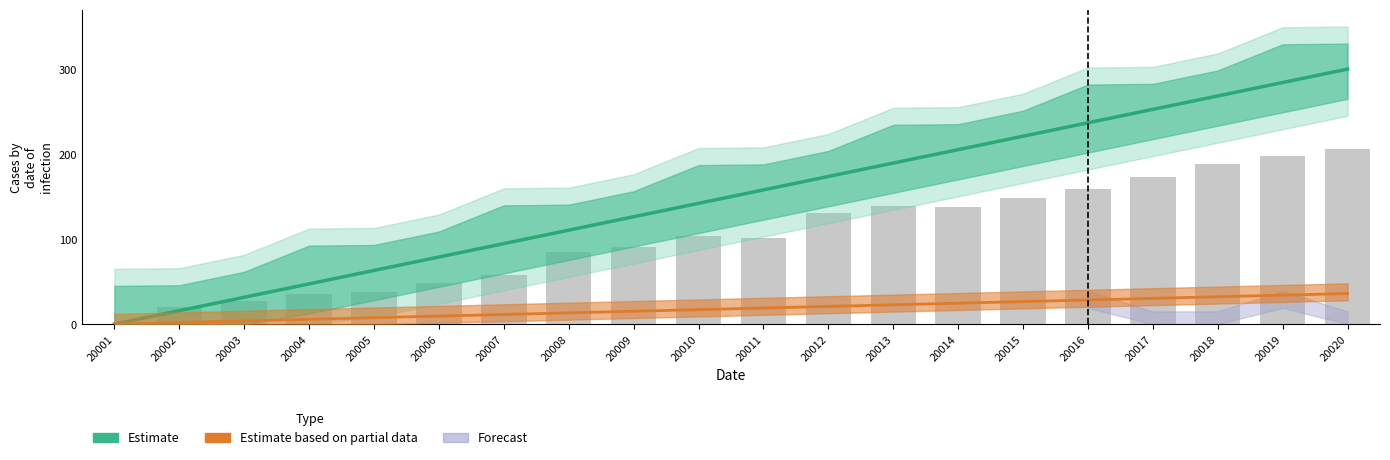

What is the value of the Reported cases bar at the 2nd from the left?

20.1